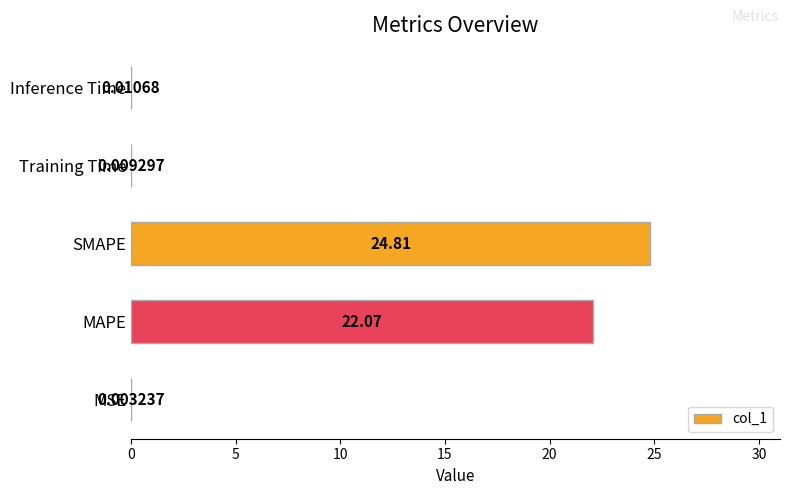

What is the average value?

9.4